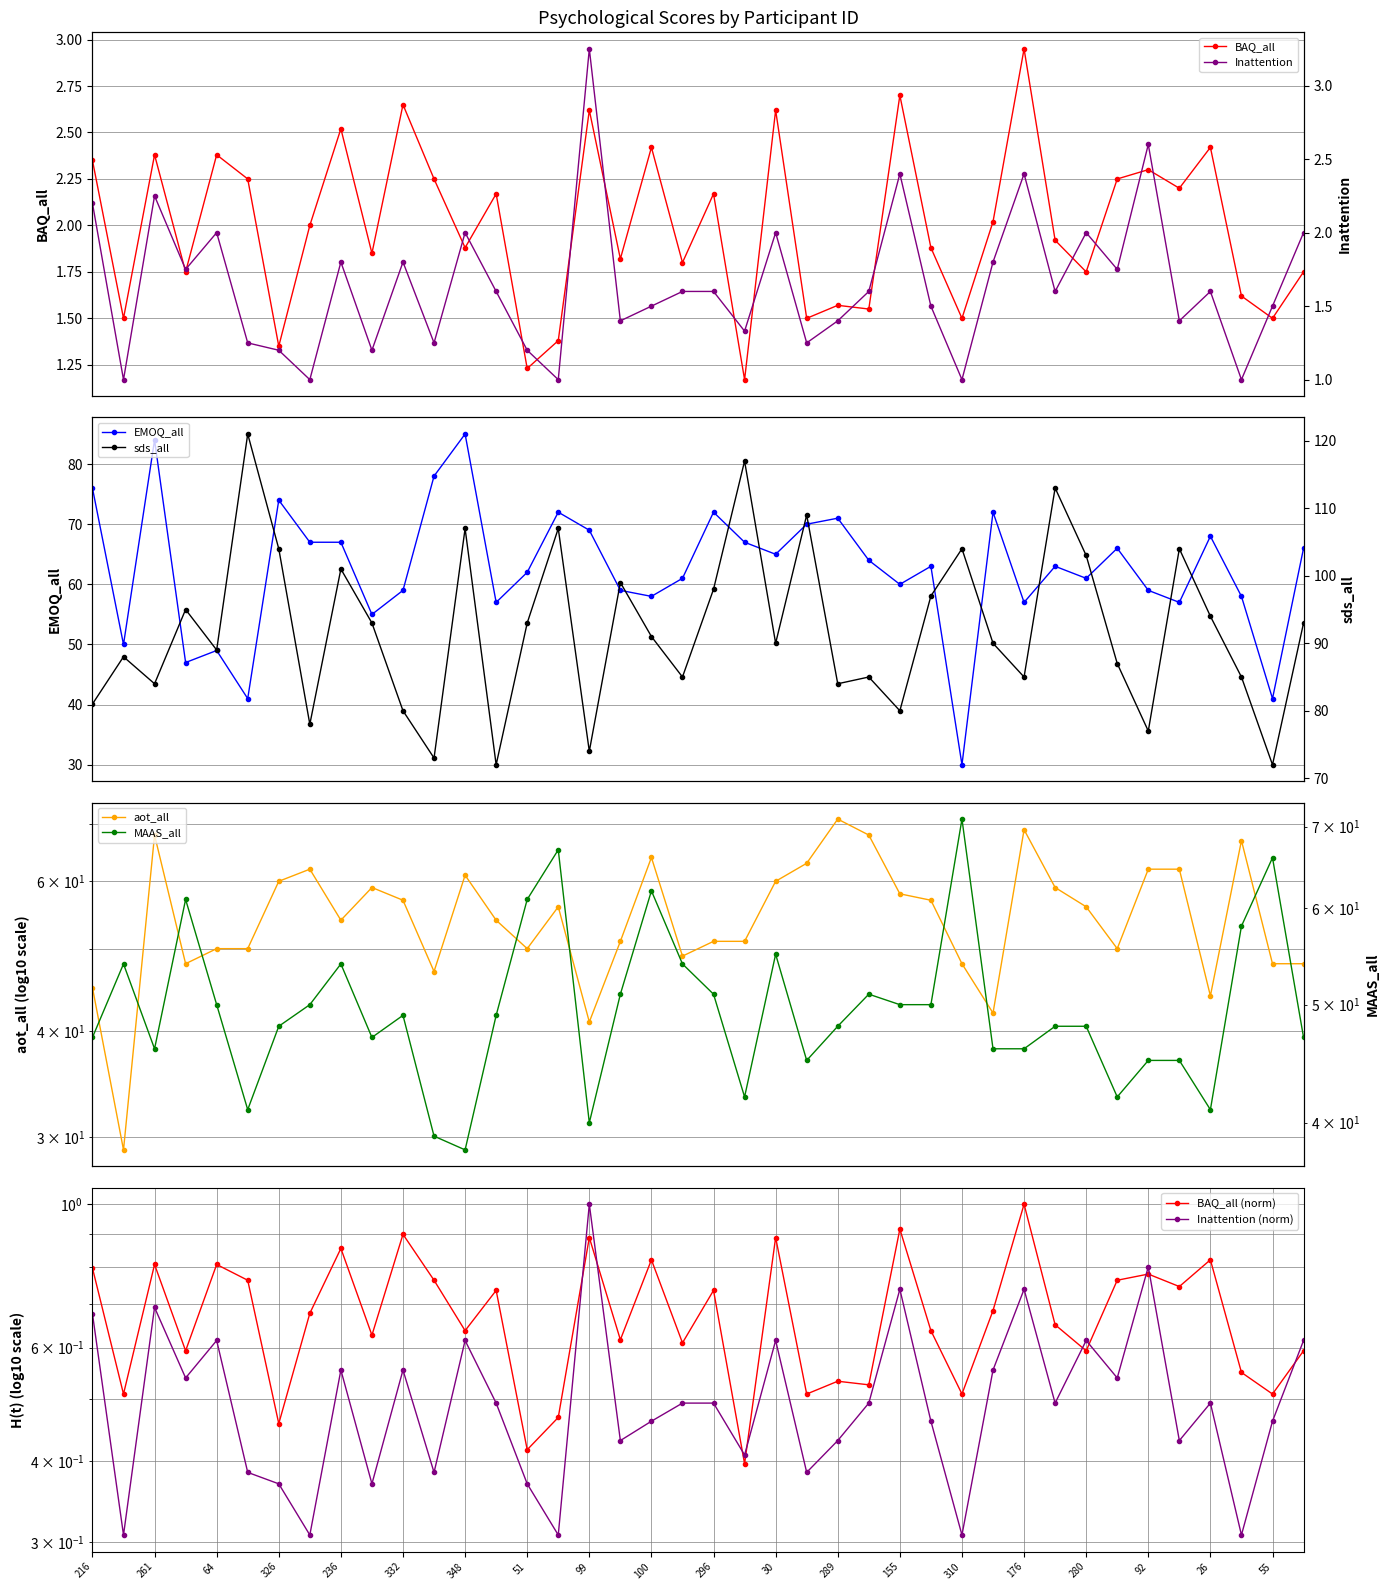

Where is Inattention nearest to the value 0?

181